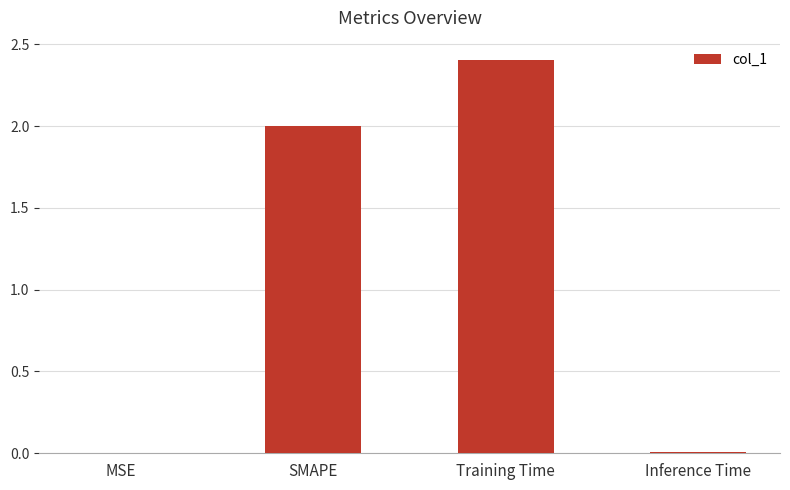

Which has a higher value, MSE or SMAPE?

SMAPE